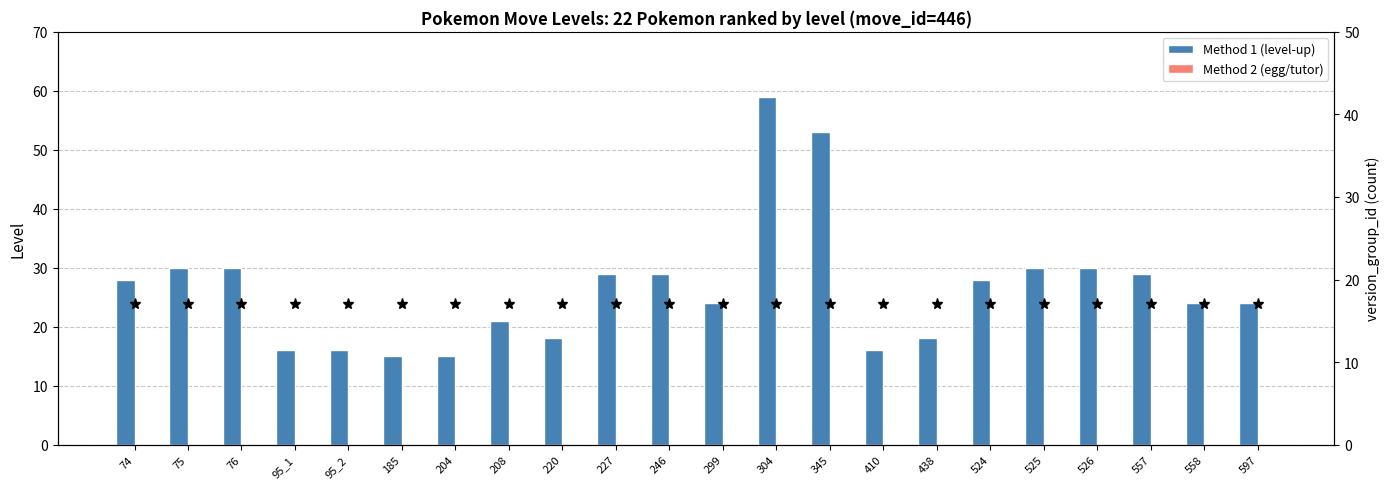

What is the average value of the Method 1 (level-up) series?

26